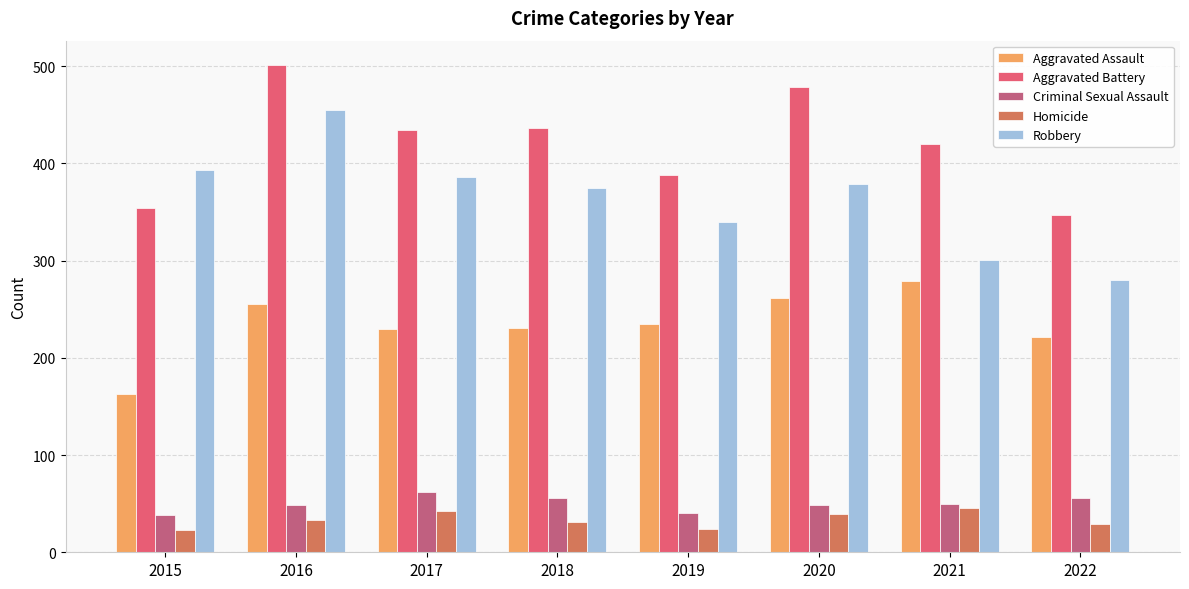

Is it true that Aggravated Assault equals 487 at 2021?

False